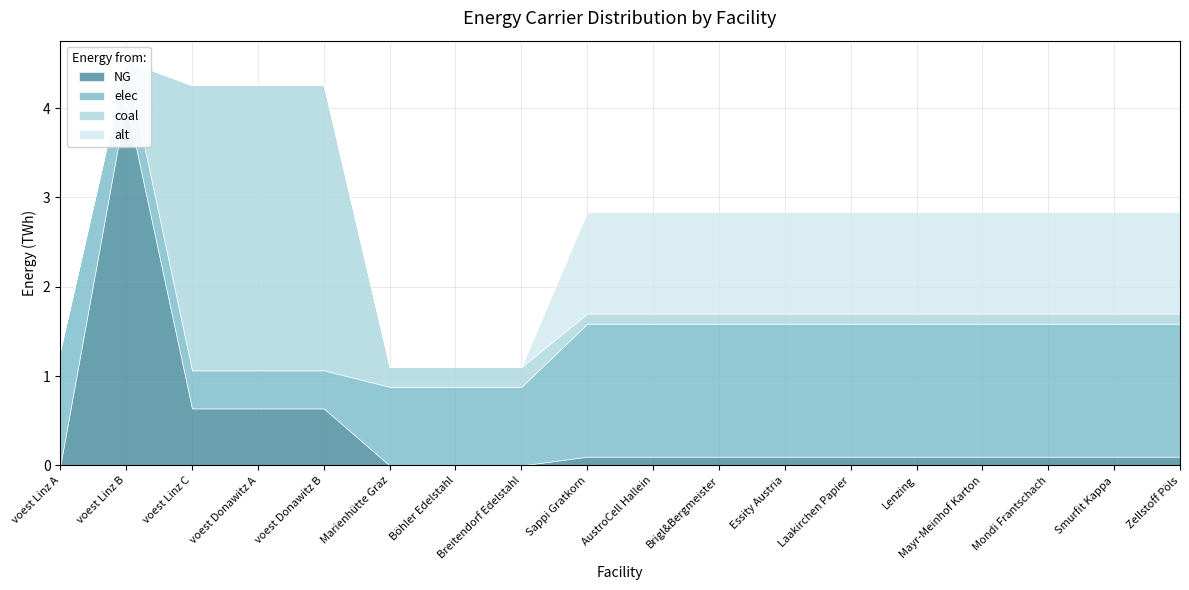

Which label corresponds to the smallest value in the chart?

voest Linz A